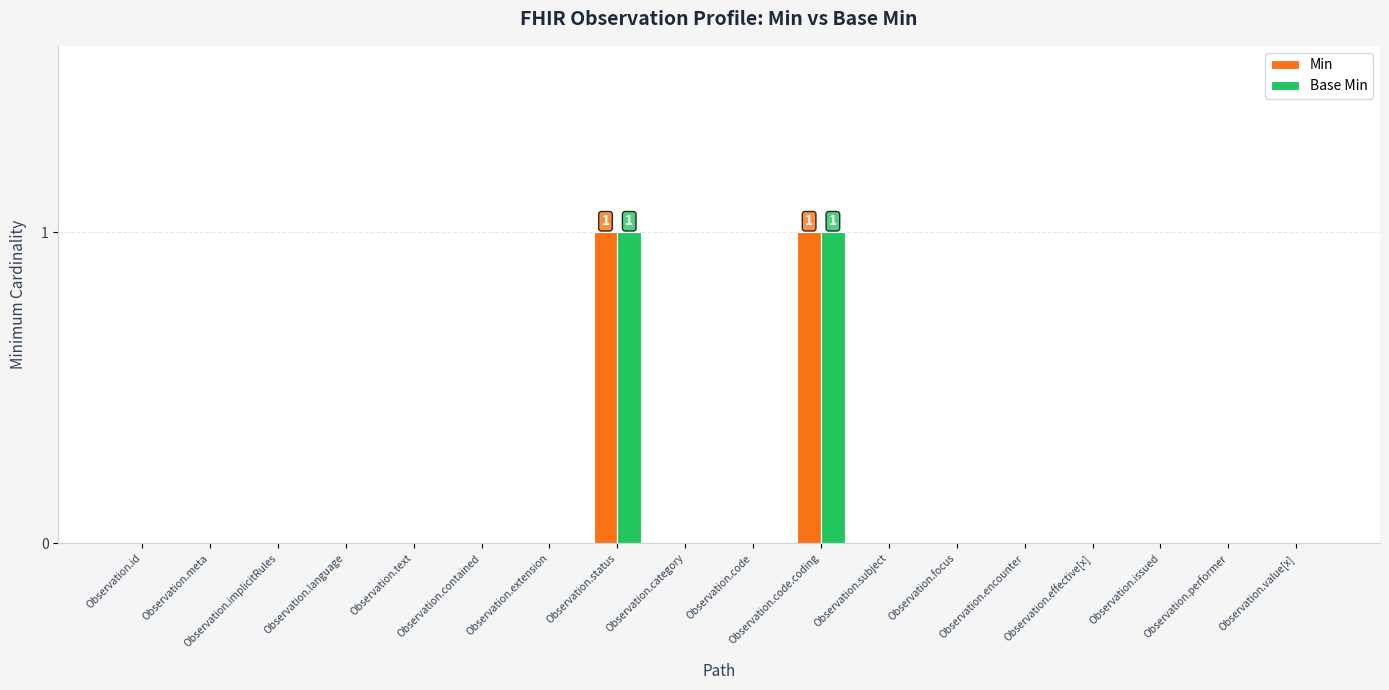

The Base Min series shows 0 at Observation.subject. True or false?

True